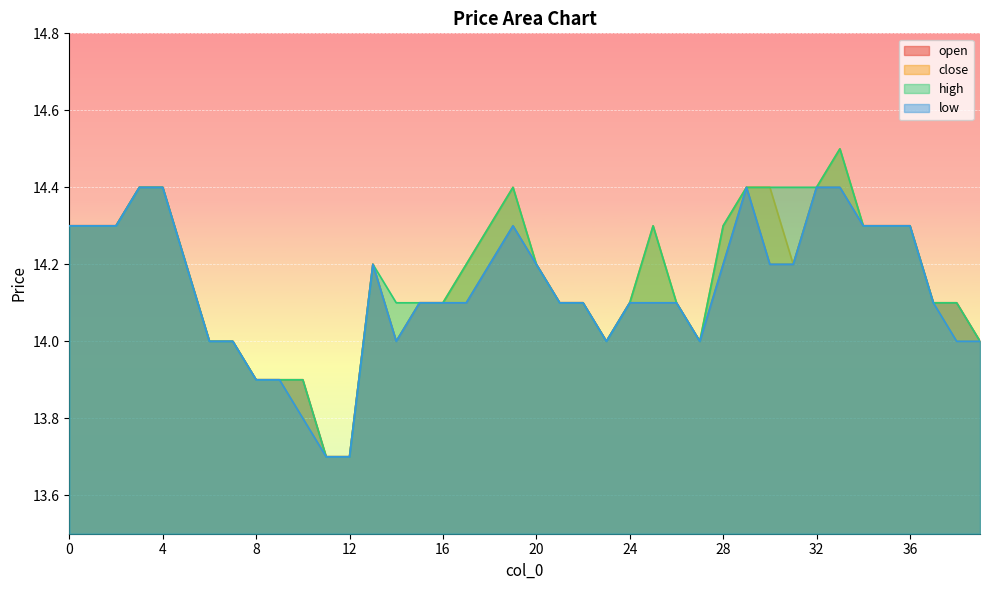

Which label corresponds to the largest value in the chart?

33